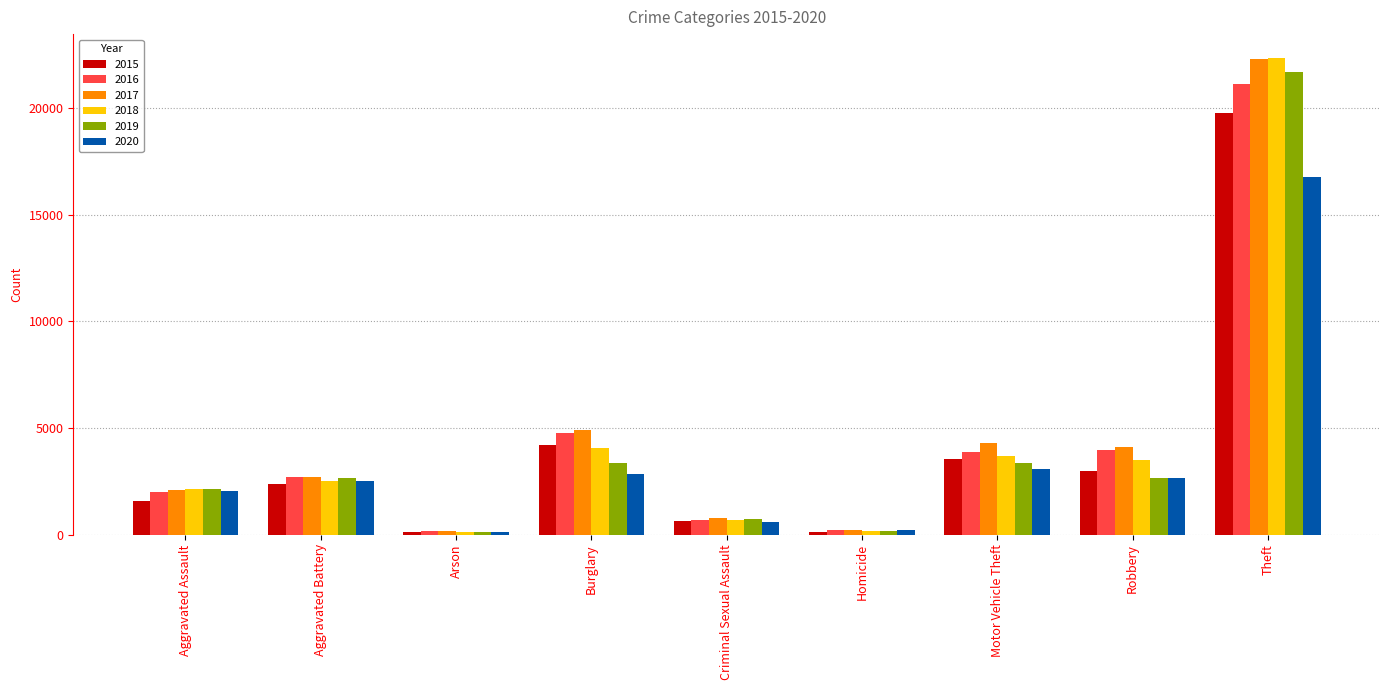

What is the sum of all 2020 values?

30812